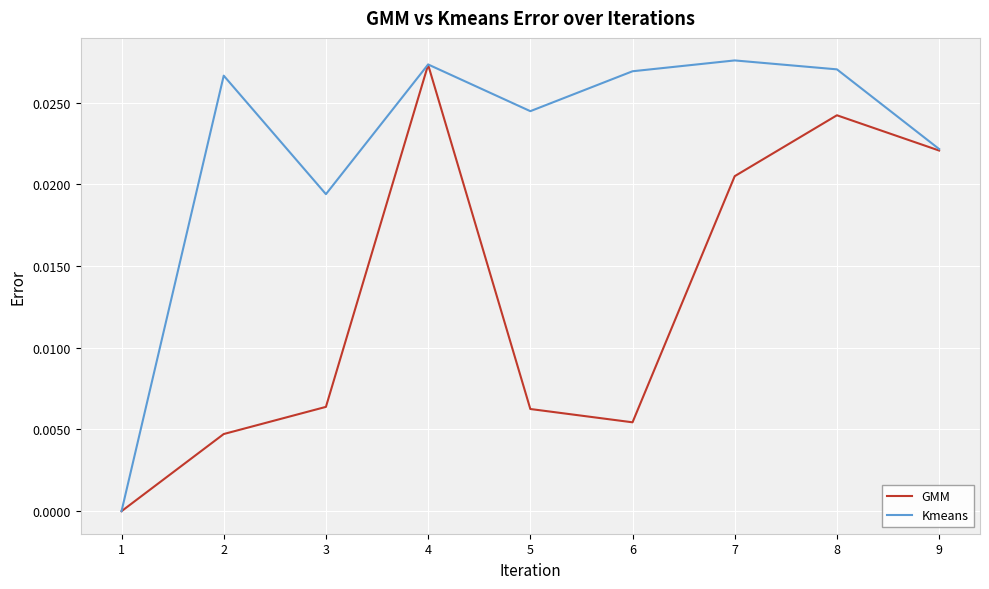

Rank the series by their average value, from lowest to highest.

GMM, Kmeans